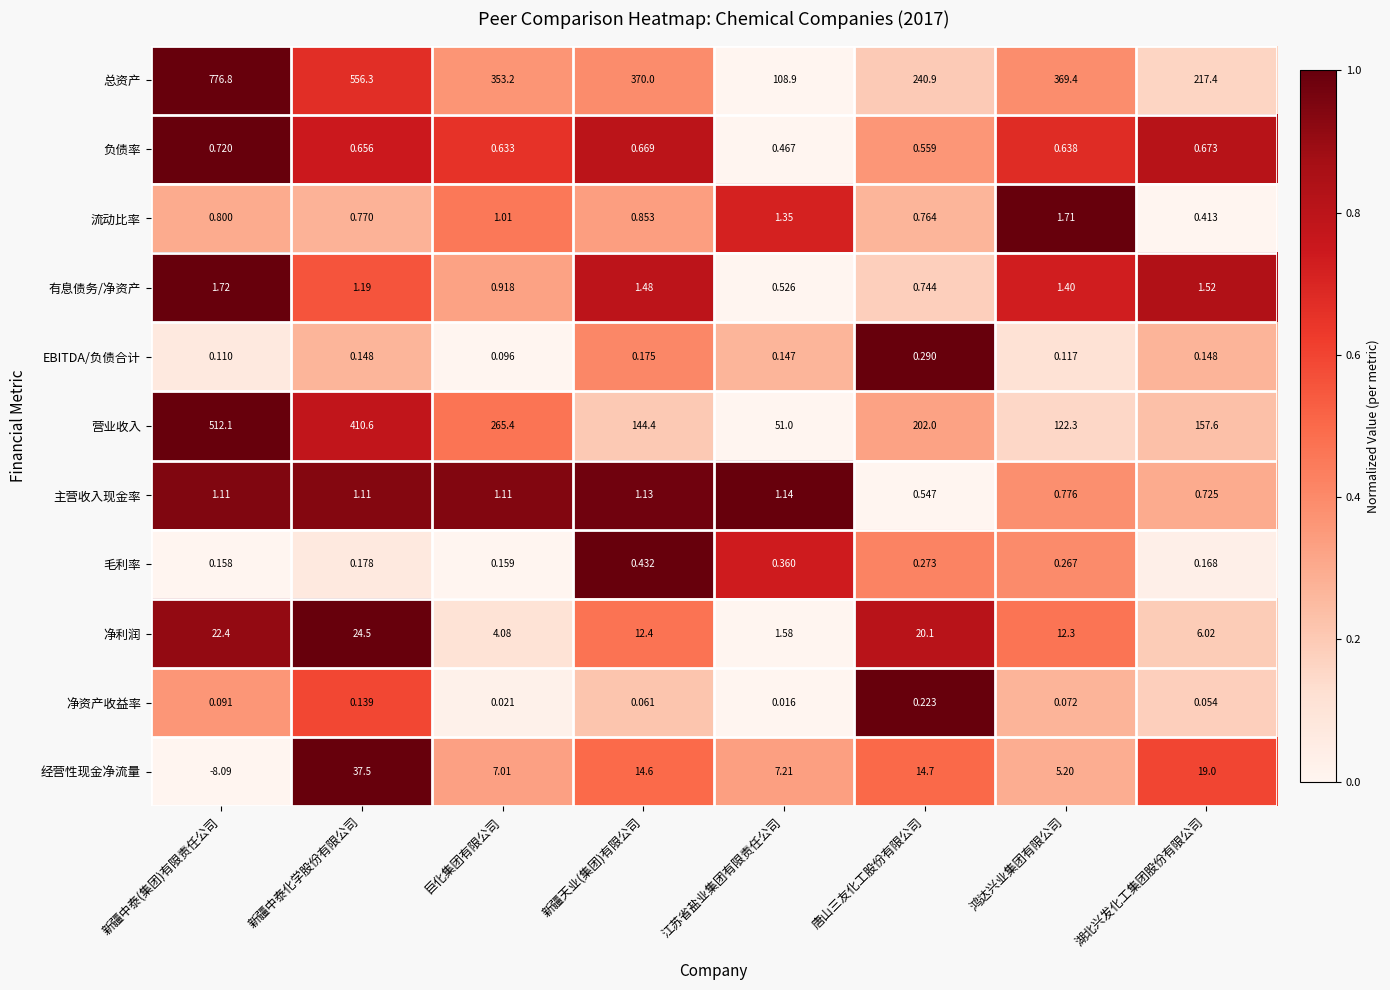

Rank the series by their maximum value, from lowest to highest.

净资产收益率, EBITDA/负债合计, 毛利率, 负债率, 主营收入现金率, 流动比率, 有息债务/净资产, 净利润, 经营性现金净流量, 营业收入, 总资产